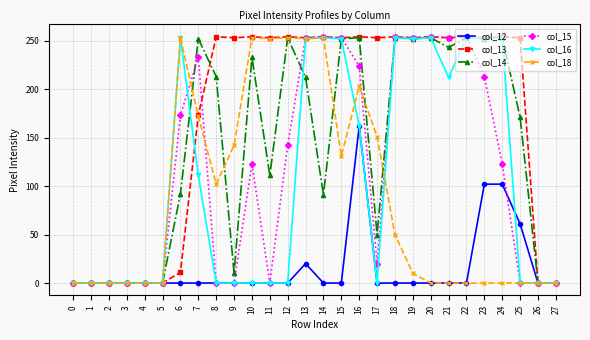

How many data points in col_12 are above 0?

5